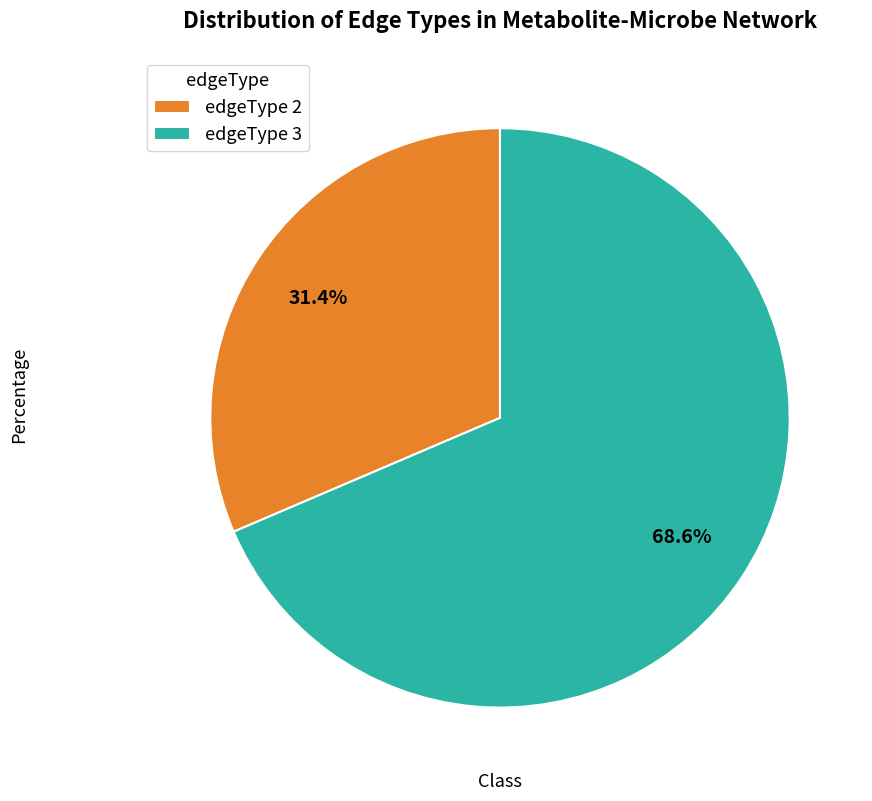

How many slices are in this pie chart?

2